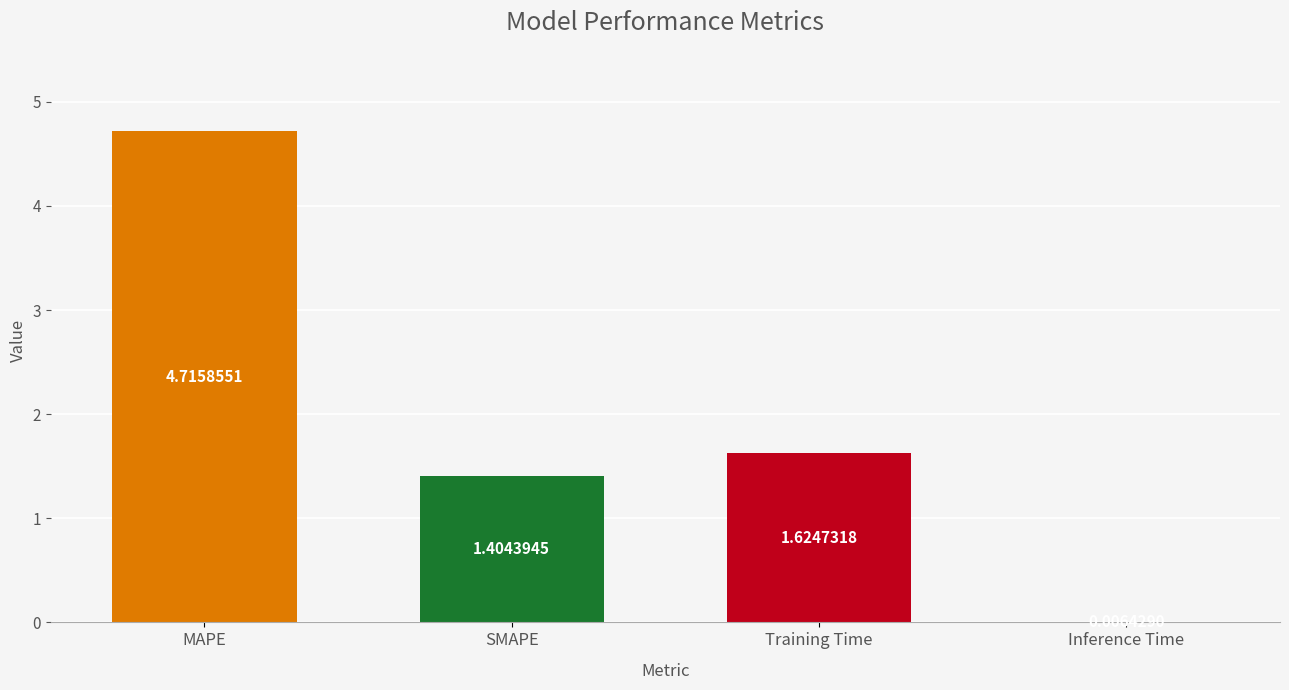

Which label corresponds to the largest value in the chart?

MAPE